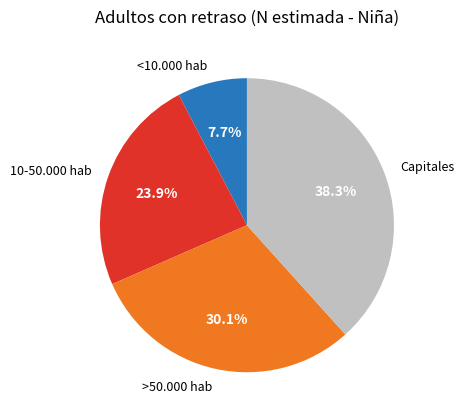

To the nearest percent, what is the difference between the >50.000 hab and <10.000 hab slice percentages?

22%